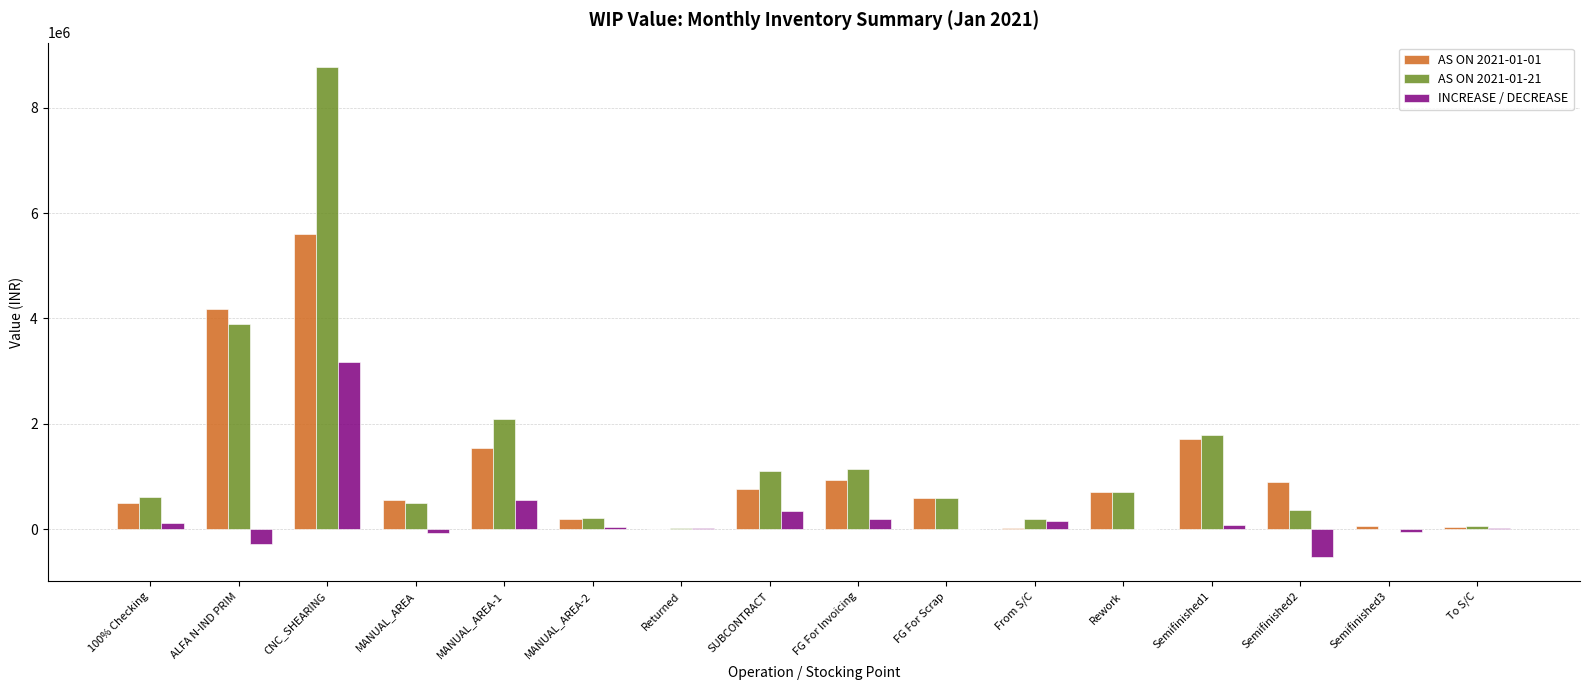

What is the sum of all AS ON 2021-01-01 values?

18301748.3